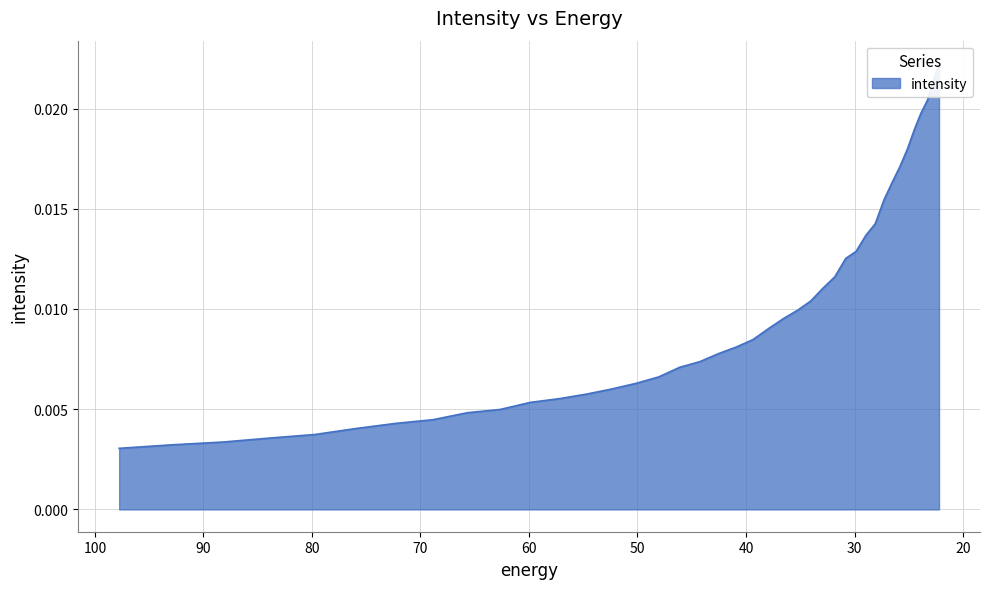

Is it true that the value at 25.800108 is 0.0?

True